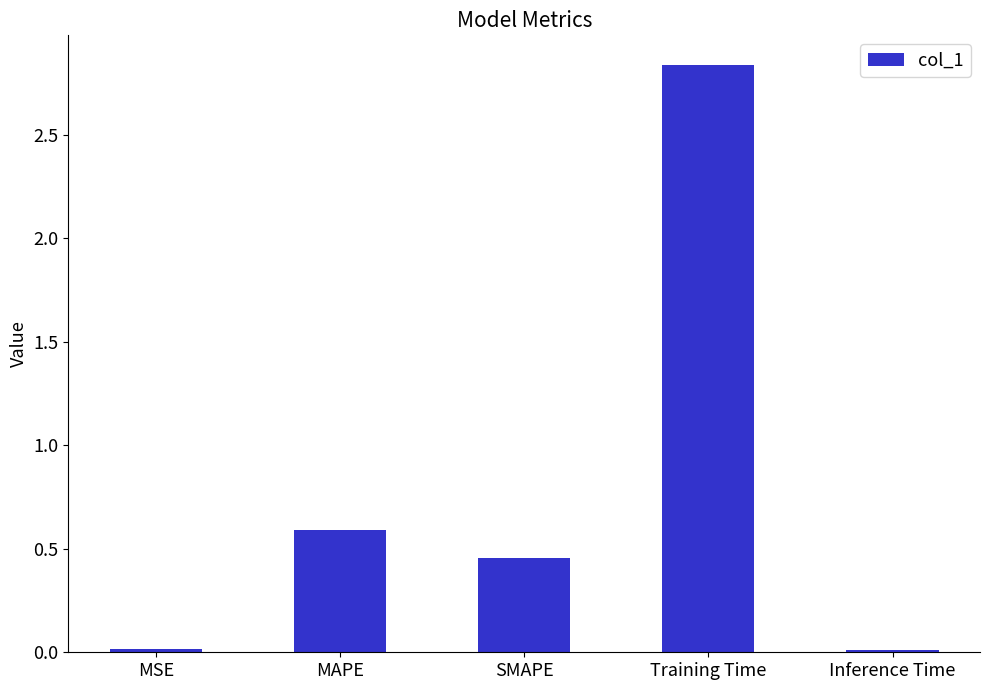

What is the sum of all values?

3.9